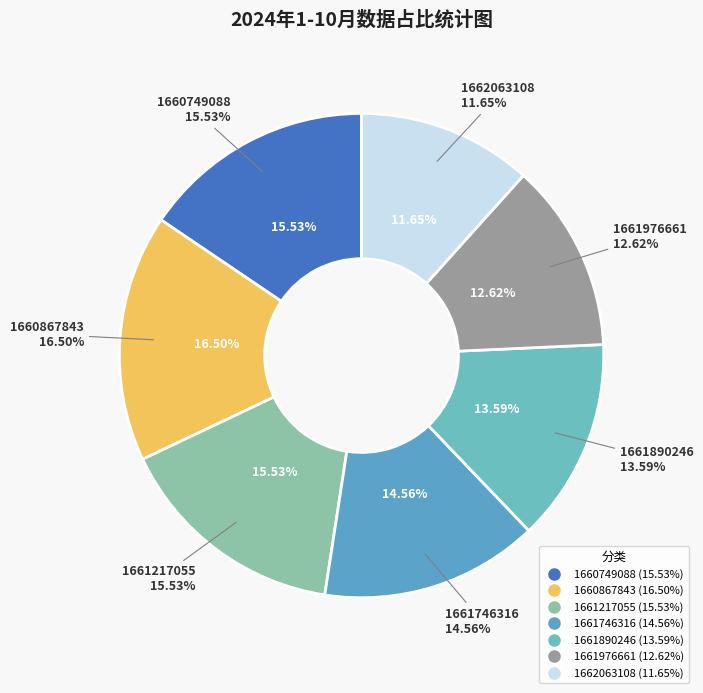

What percentage is NOT represented by 1660867843?

83.5%